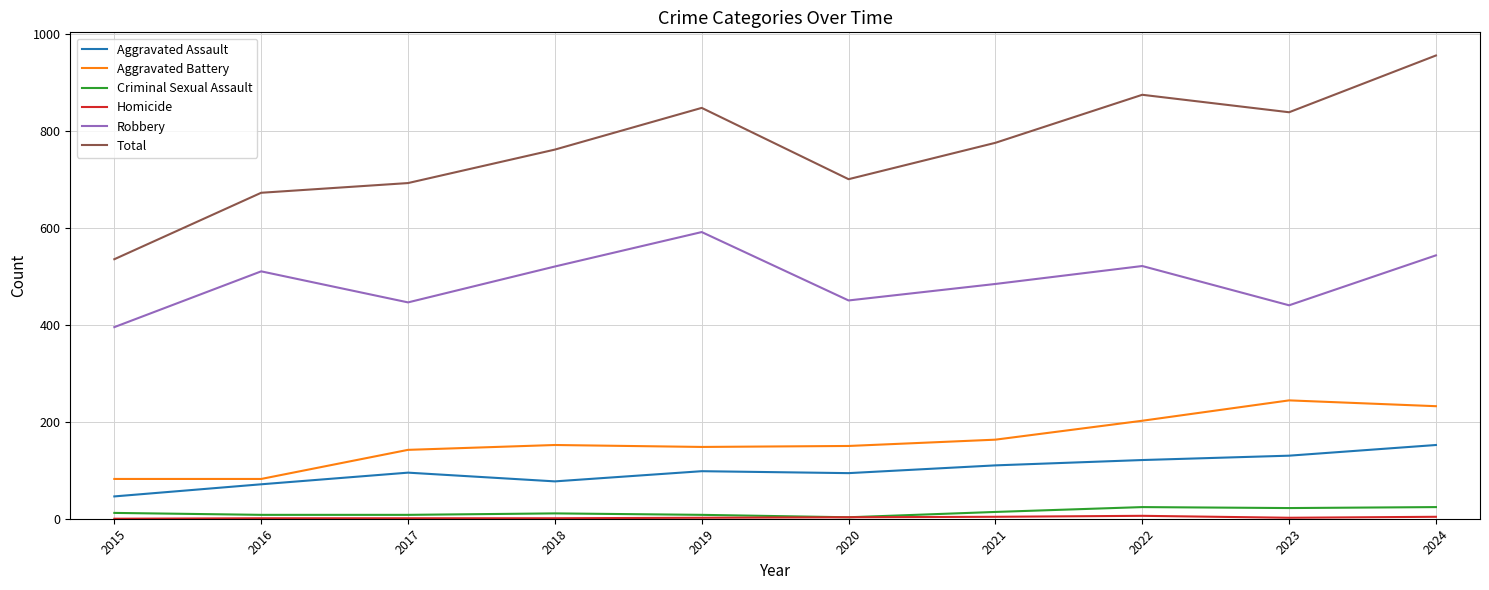

True or false: Total and Criminal Sexual Assault cross at least once.

False